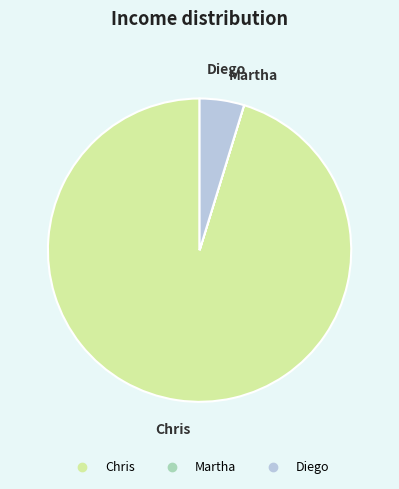

Which has a higher value, Chris or Diego?

Chris